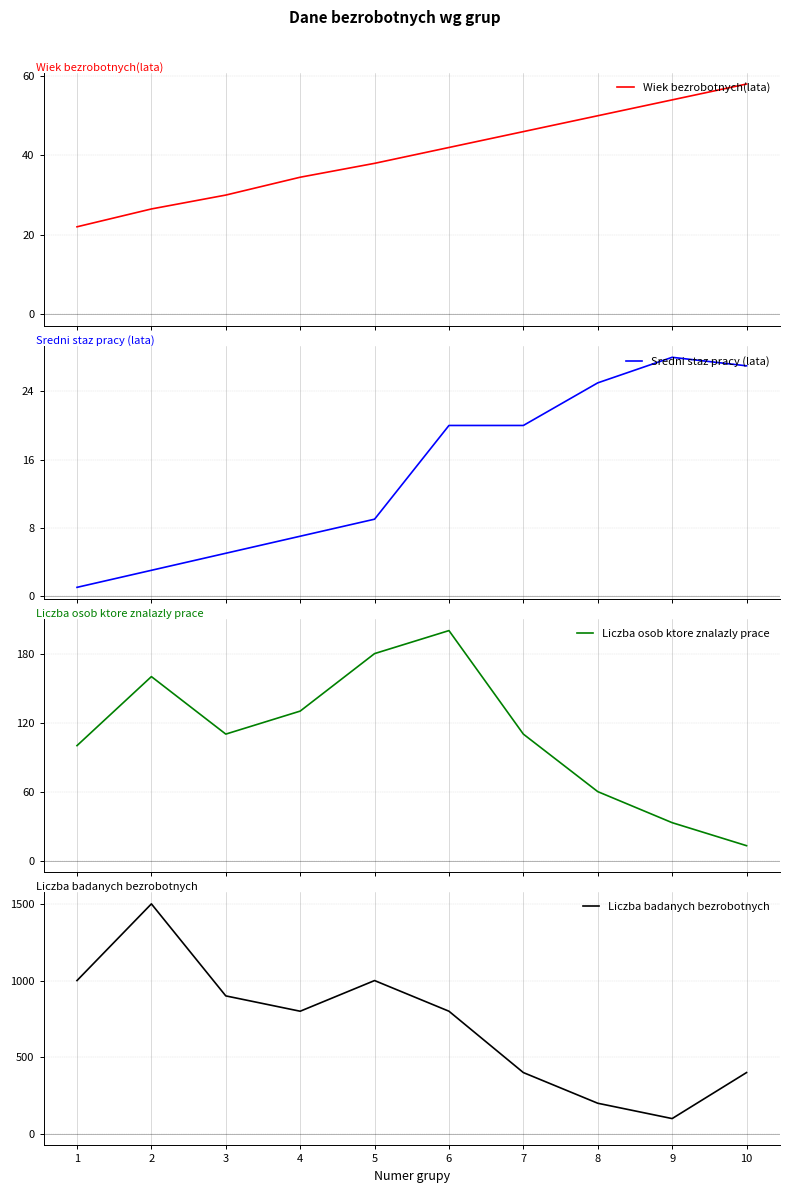

How many times do Liczba osob ktore znalazly prace and Wiek bezrobotnych(lata) cross each other?

1